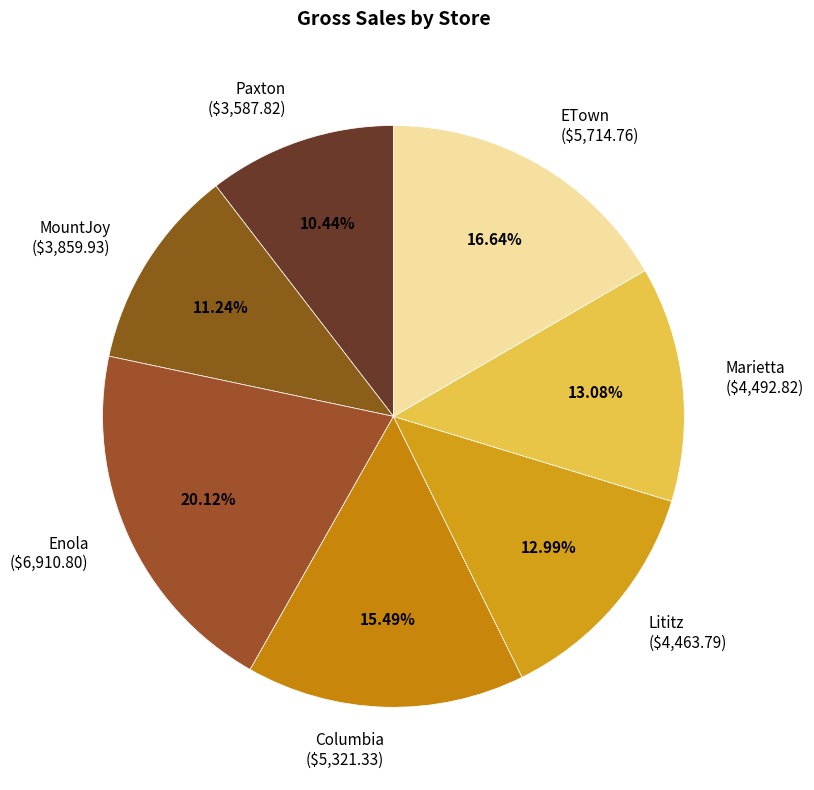

Does ETown account for over 50% of the chart?

No